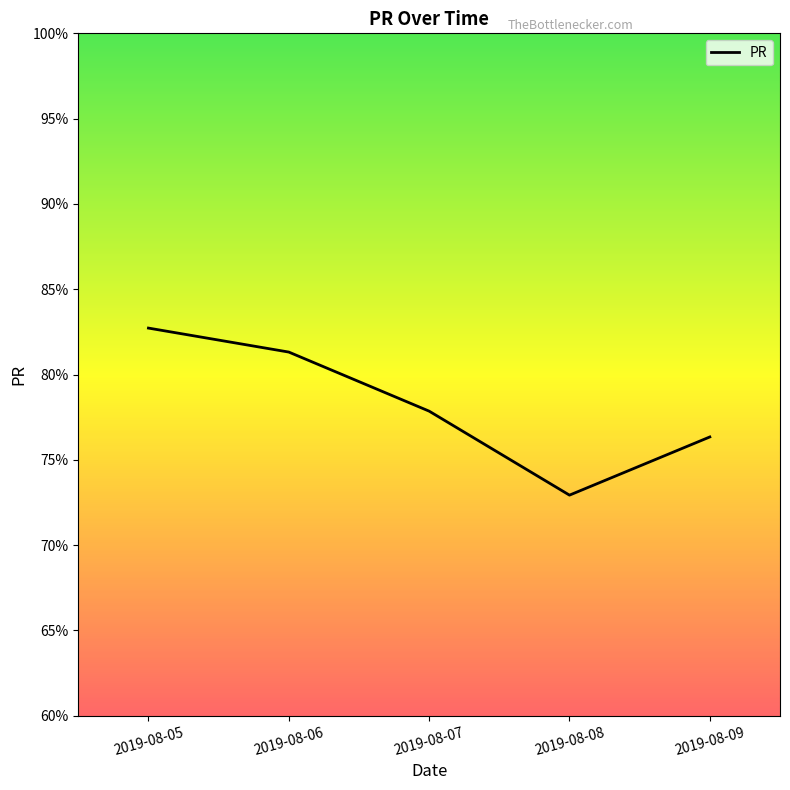

True or false: there are more than 2 points higher than both neighbors.

False